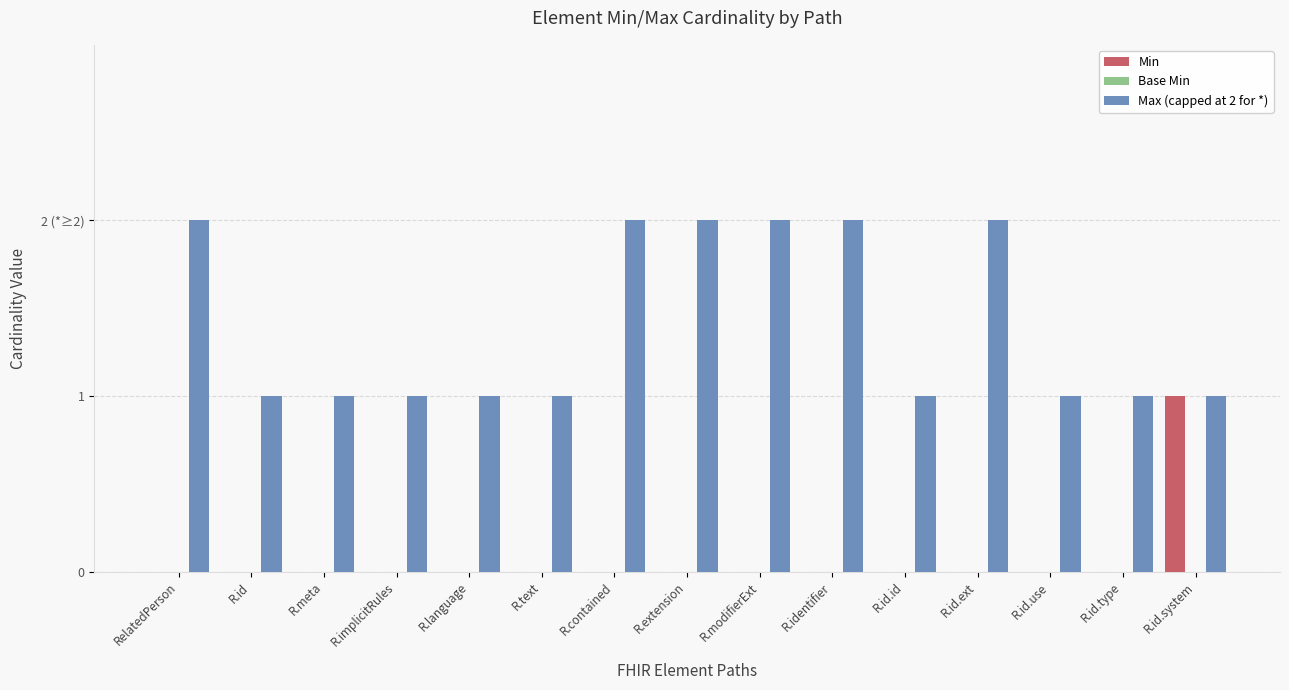

Does the chart contain stacked bars?

No